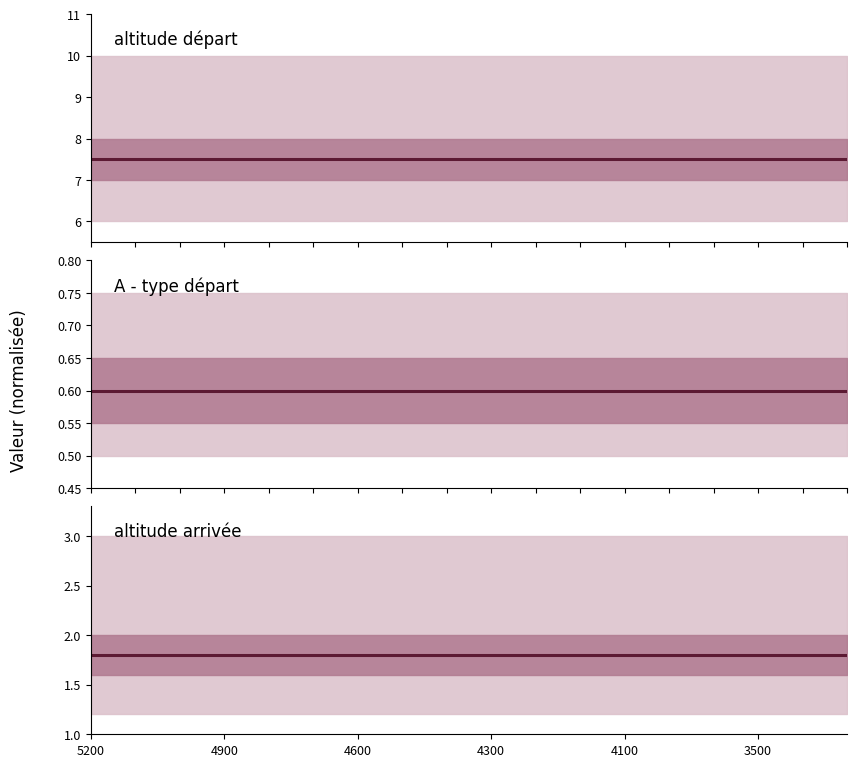

At which label is A - type départ closest to 0?

5200